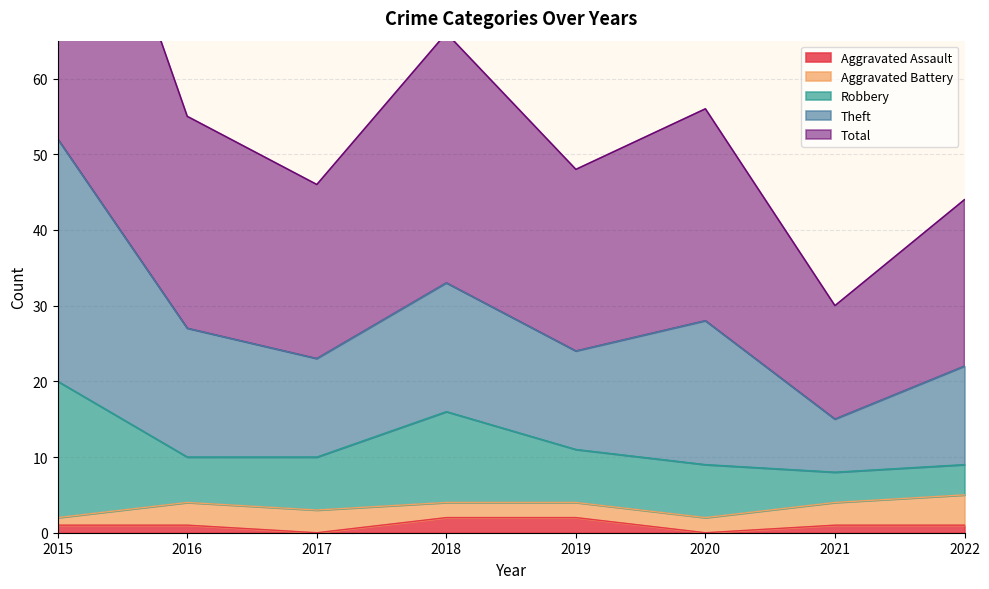

At which category does Total reach its first local valley?

2017